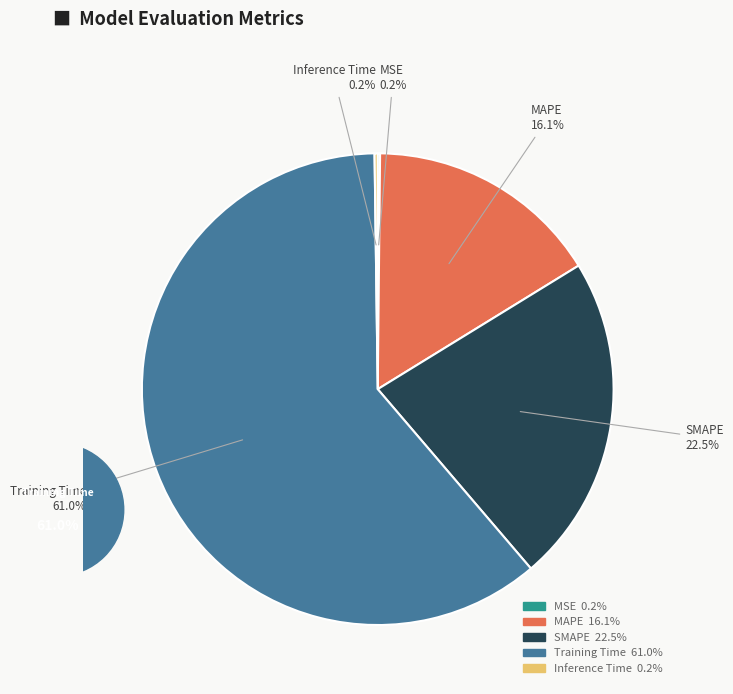

Is MAPE the majority of the pie?

No